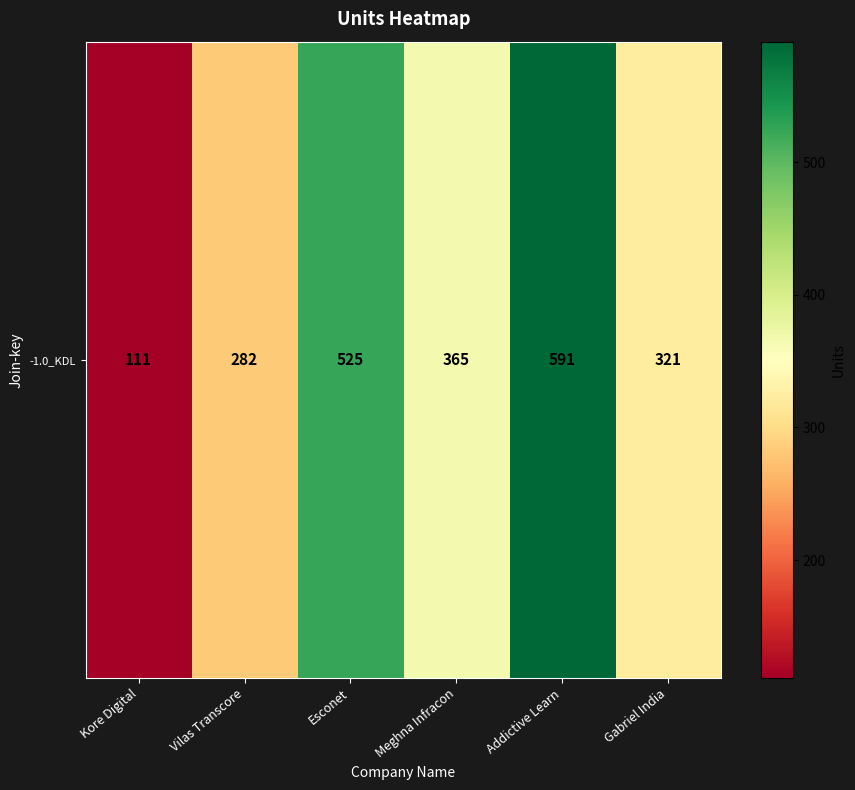

List the labels in order of value, largest first.

Addictive Learn, Esconet, Meghna Infracon, Gabriel India, Vilas Transcore, Kore Digital